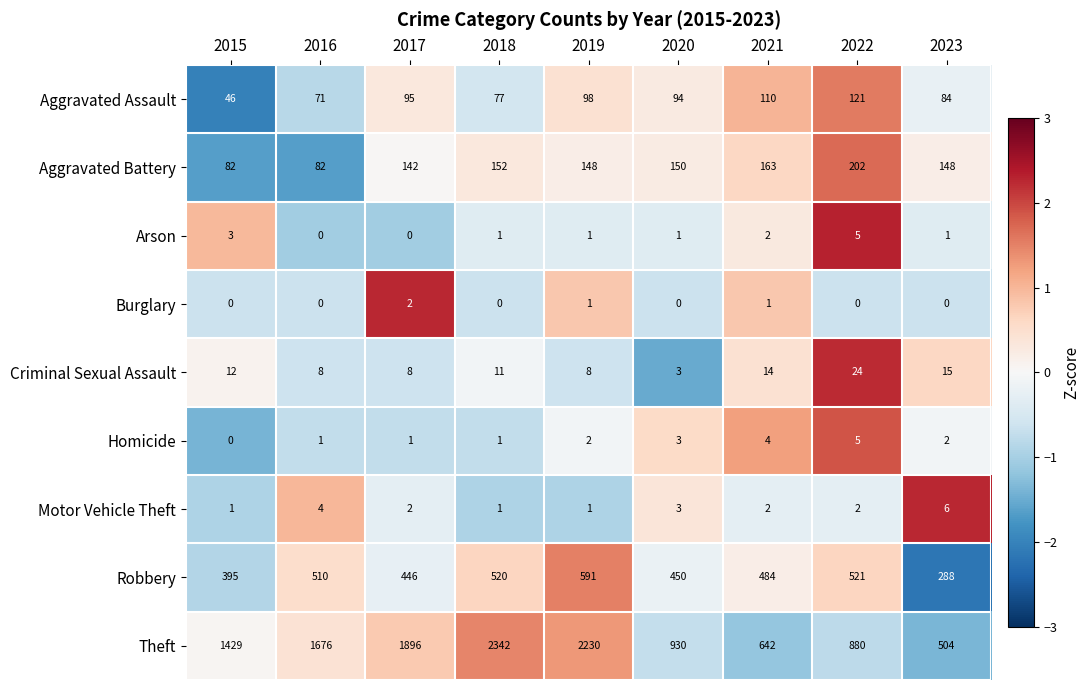

Between 2017 and 2021, which series saw the biggest shift?

Theft